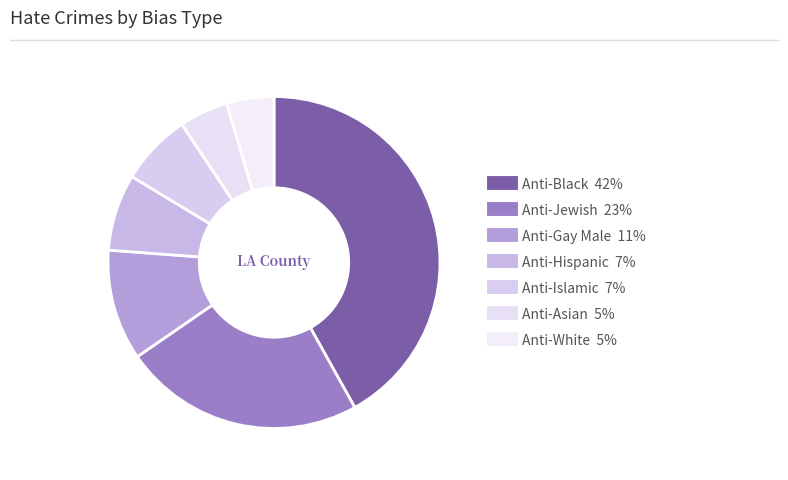

To the nearest percent, what is the difference between the largest and smallest slice percentages?

37%